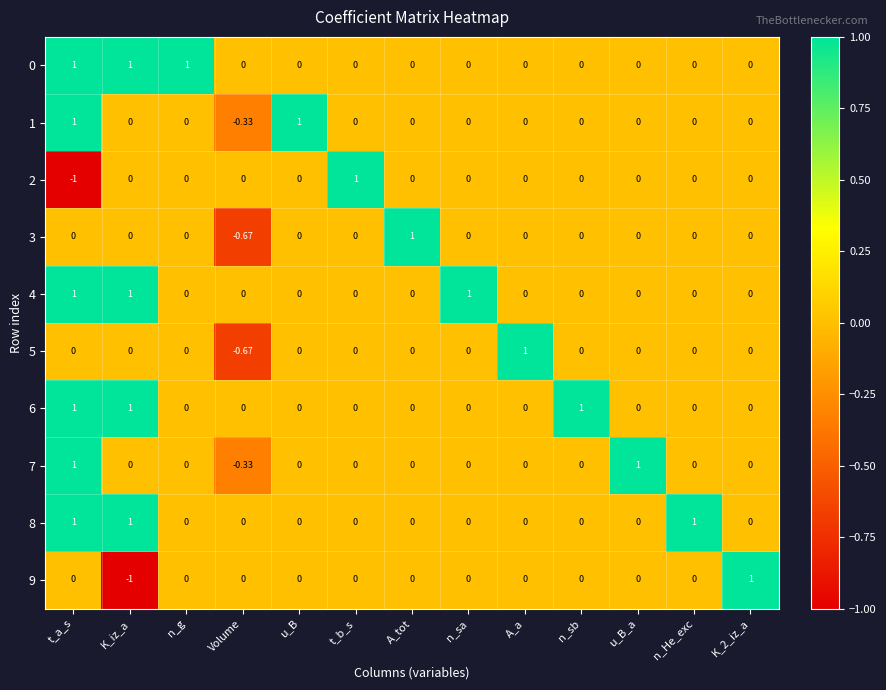

How many categories are shown in the chart?

13